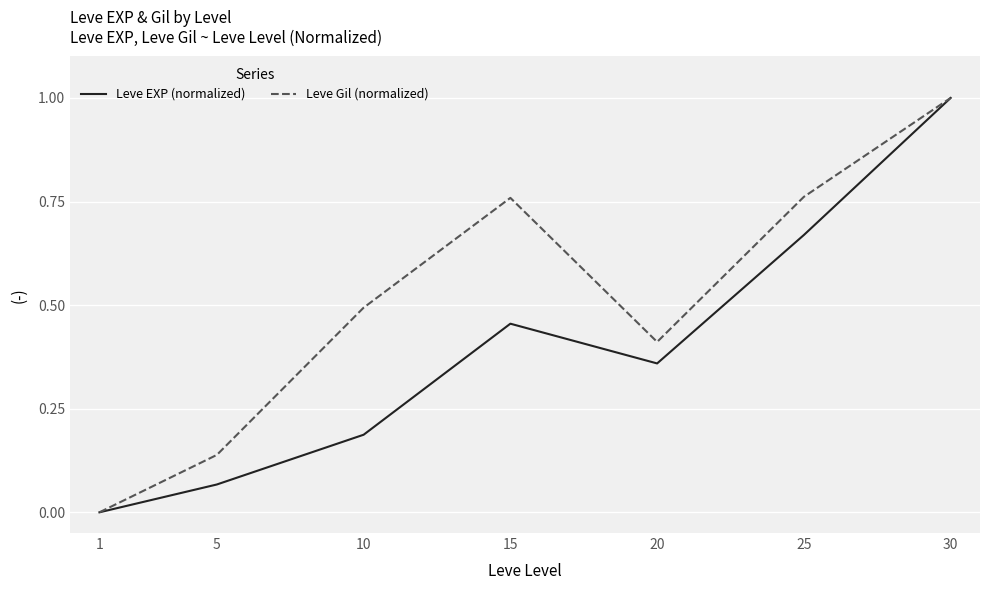

Is the value of Leve EXP (normalized) at 30 greater than the value of Leve Gil (normalized) at 15?

Yes